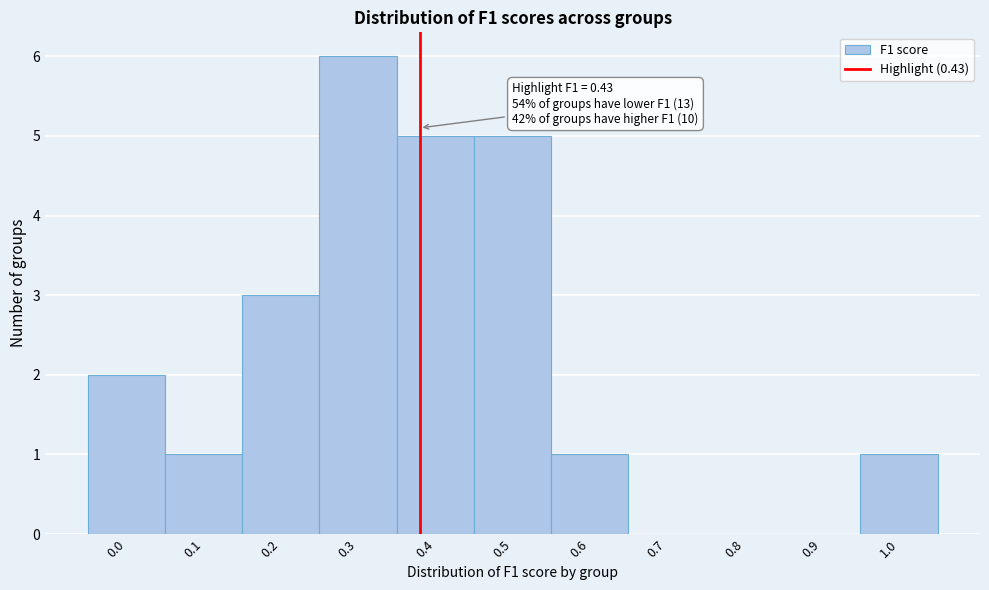

Is it true that the value at 0.2 is 2?

False